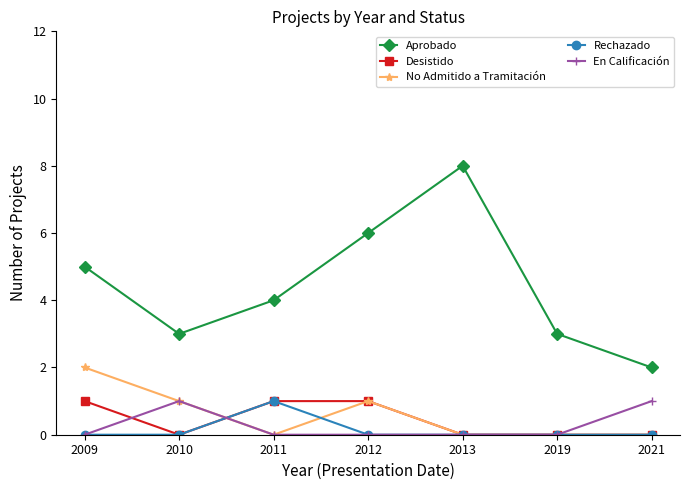

True or false: No Admitido a Tramitación and Aprobado intersect in this chart.

False